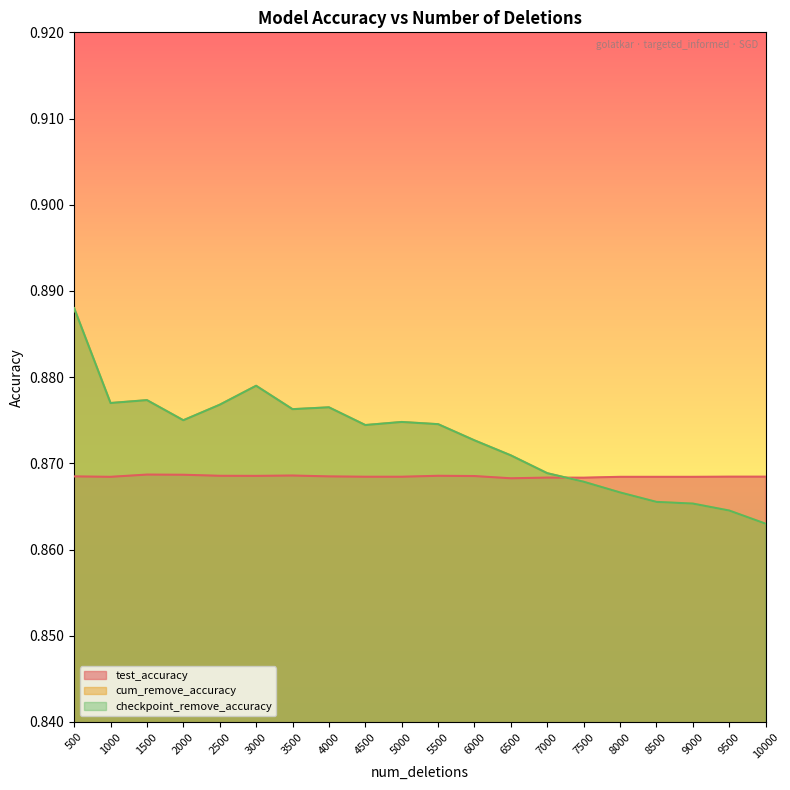

Reading left to right, extract all data points from this chart.

test_accuracy: 0.9	0.9	0.9	0.9	0.9	0.9	0.9	0.9	0.9	0.9	0.9	0.9	0.9	0.9	0.9	0.9	0.9	0.9	0.9	0.9
cum_remove_accuracy: 0.9	0.9	0.9	0.9	0.9	0.9	0.9	0.9	0.9	0.9	0.9	0.9	0.9	0.9	0.9	0.9	0.9	0.9	0.9	0.9
checkpoint_remove_accuracy: 0.9	0.9	0.9	0.9	0.9	0.9	0.9	0.9	0.9	0.9	0.9	0.9	0.9	0.9	0.9	0.9	0.9	0.9	0.9	0.9